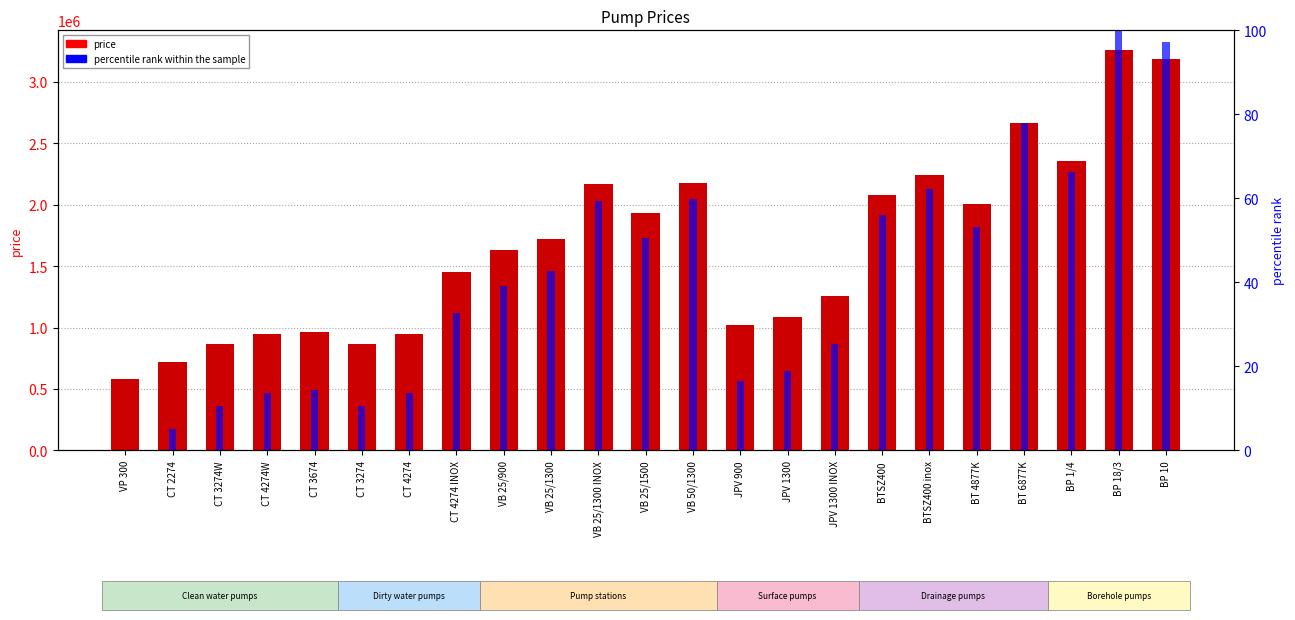

Between CT 3274W and VB 50/1300, which series saw the biggest shift?

price